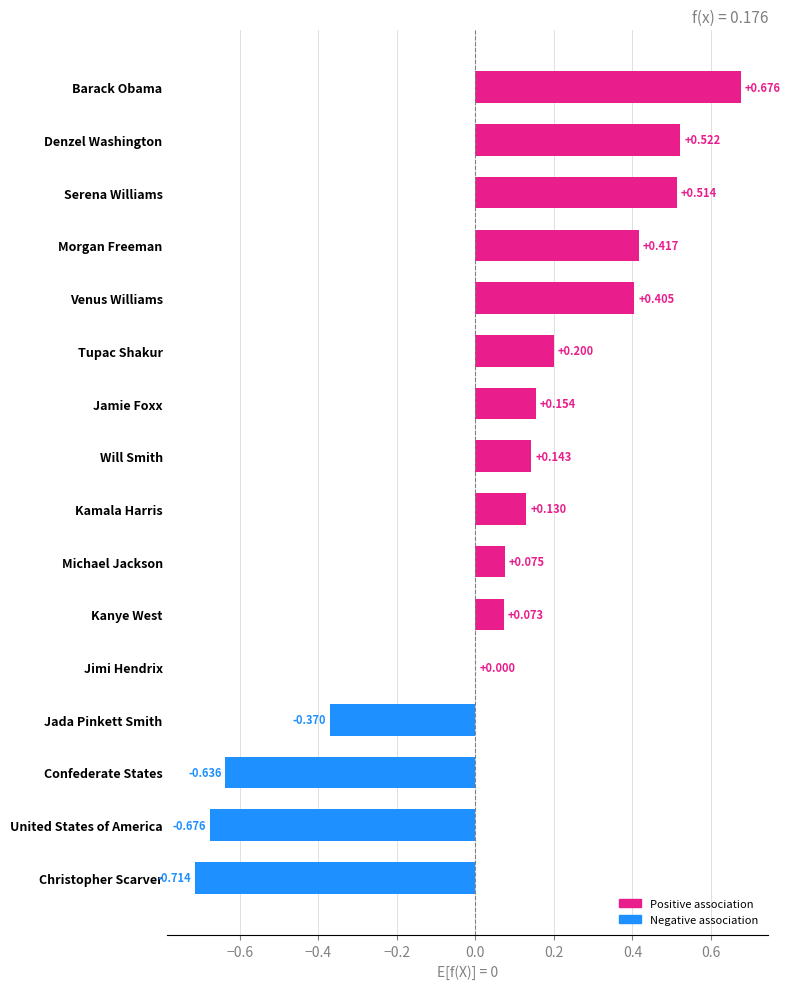

Which category has the highest value across all series?

Barack Obama